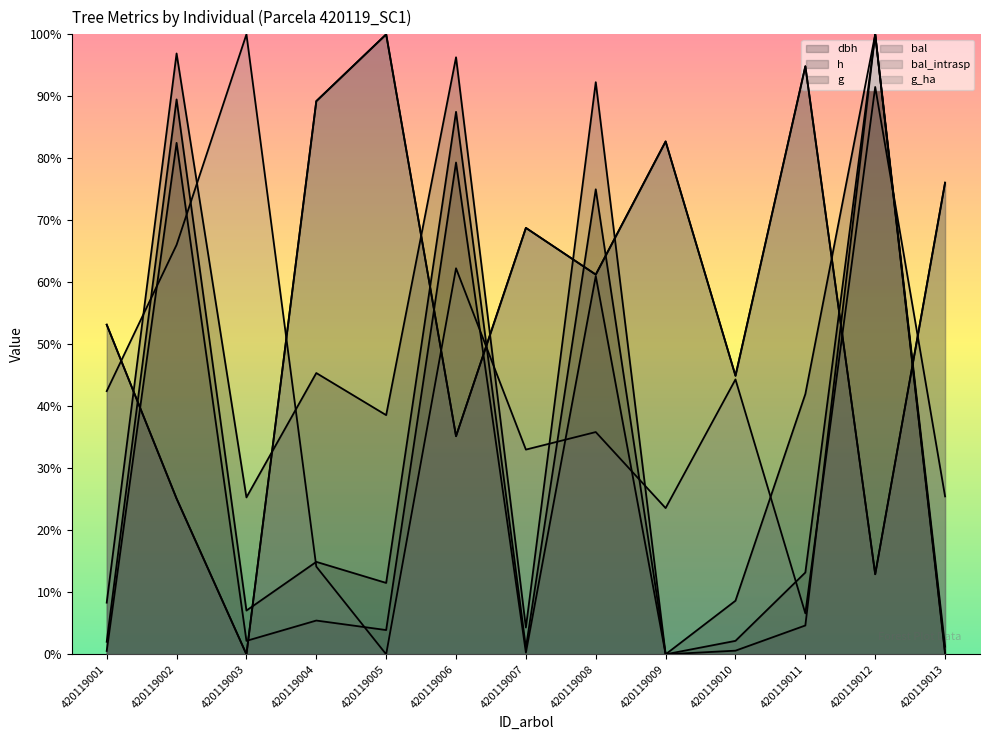

How many times do dbh and bal cross each other?

8